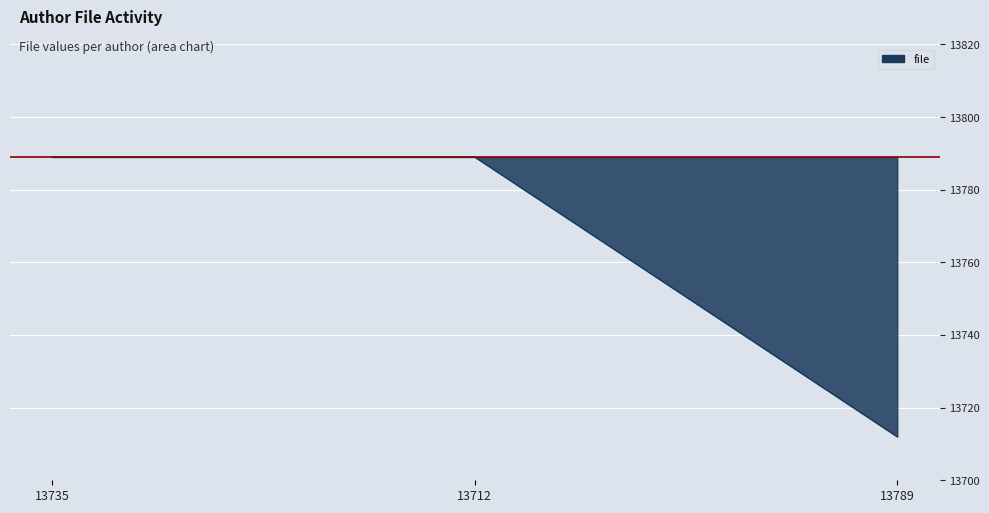

Reading left to right, what are all the values shown in this chart?

13789	13789	13712